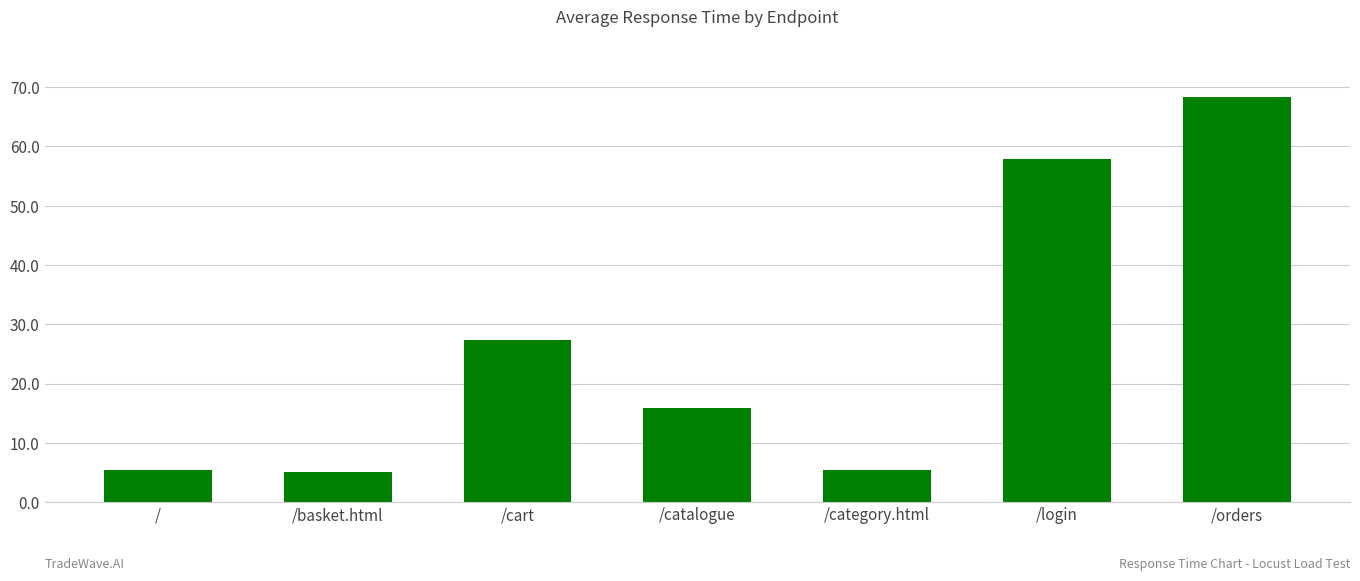

What is the smallest value displayed?

5.1